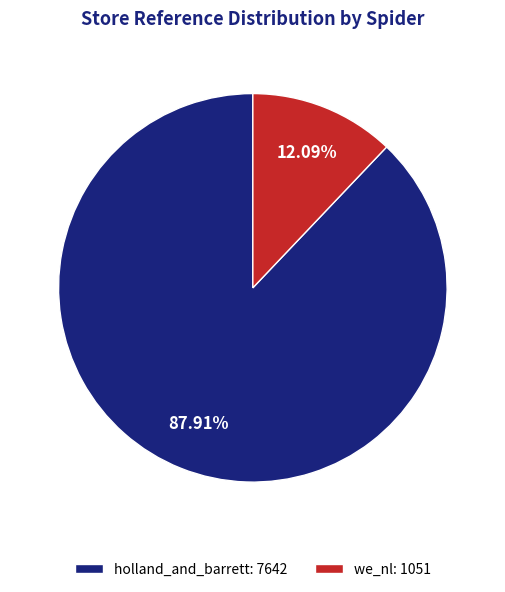

What portion of the pie excludes we_nl?

87.9%